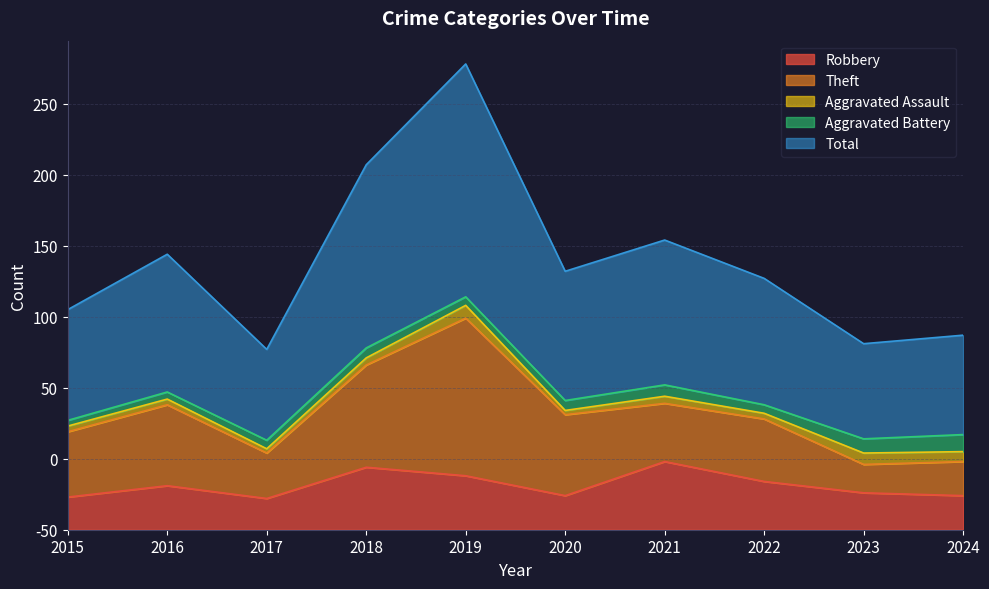

Is the value of Total at 2016 greater than the value of Theft at 2016?

Yes